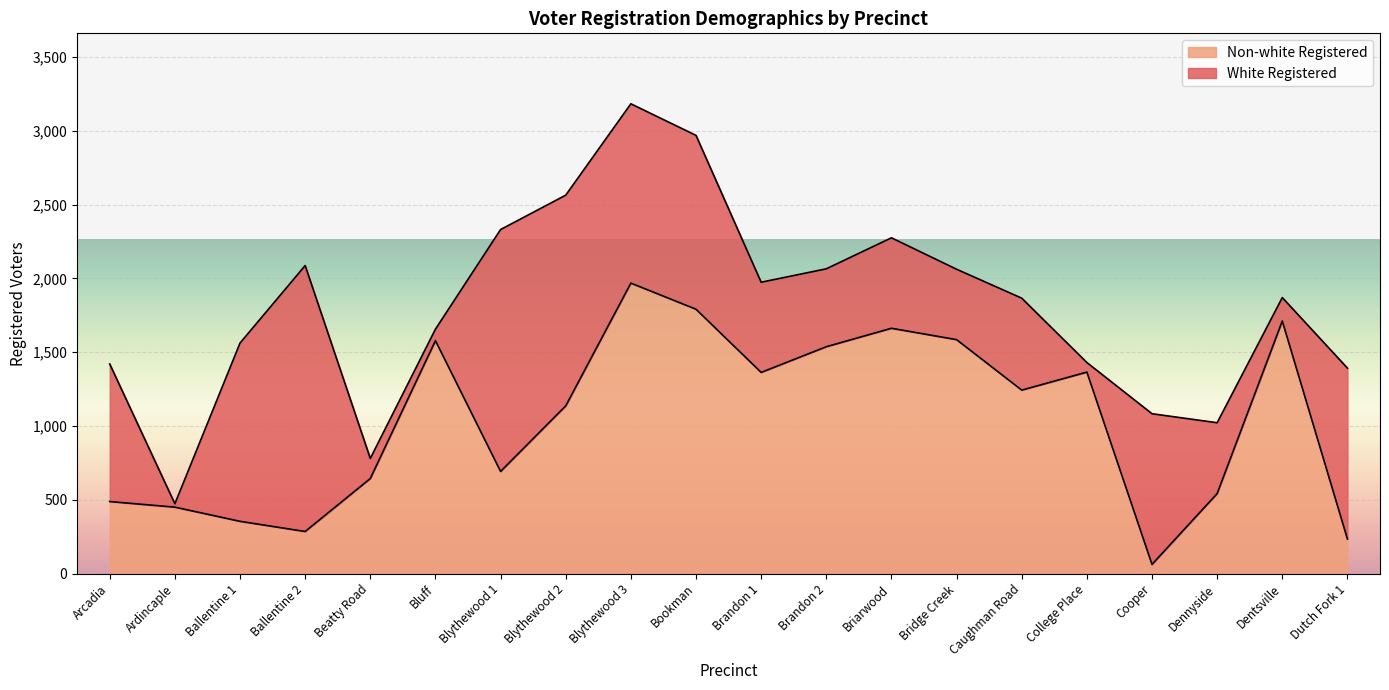

Where is the first local maximum?

Bluff